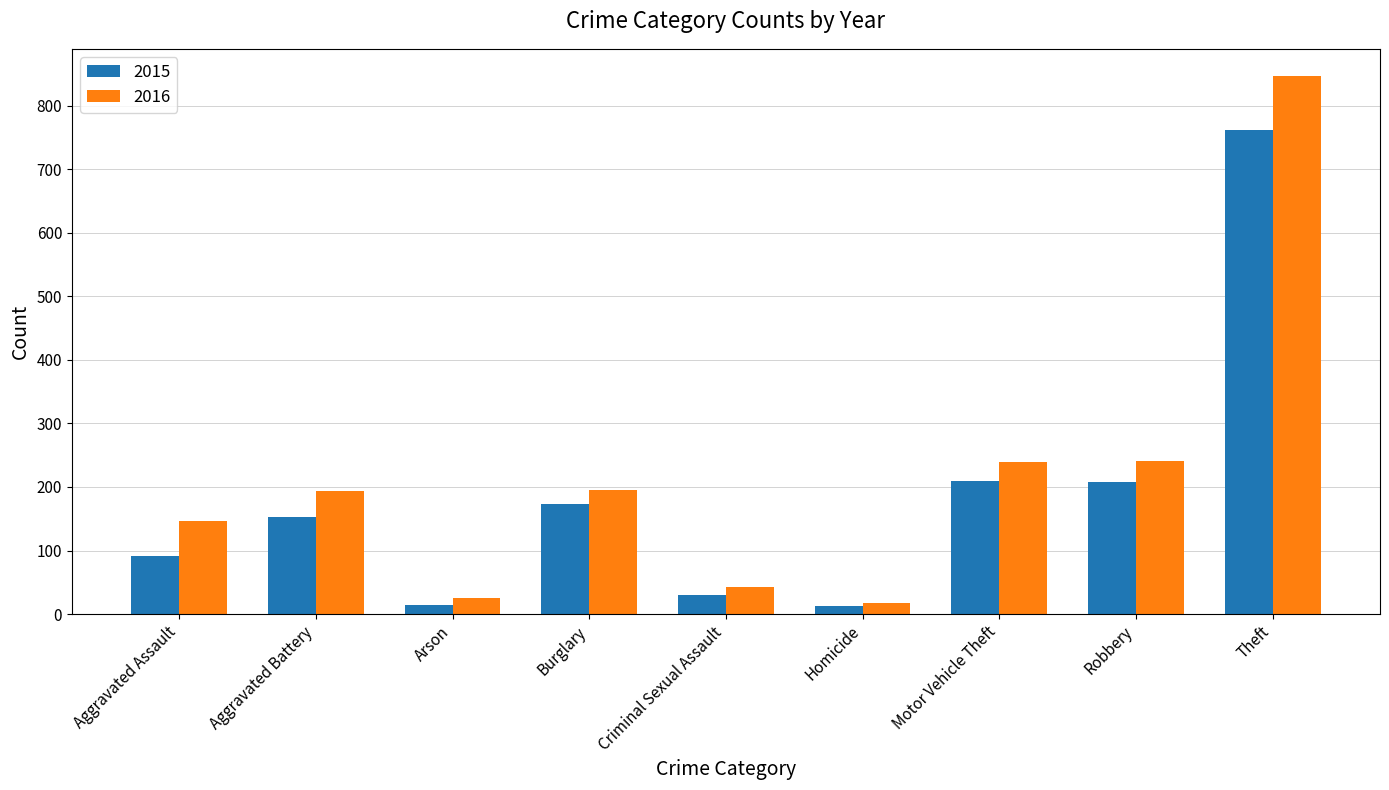

Where is 2015 nearest to the value 387?

Motor Vehicle Theft